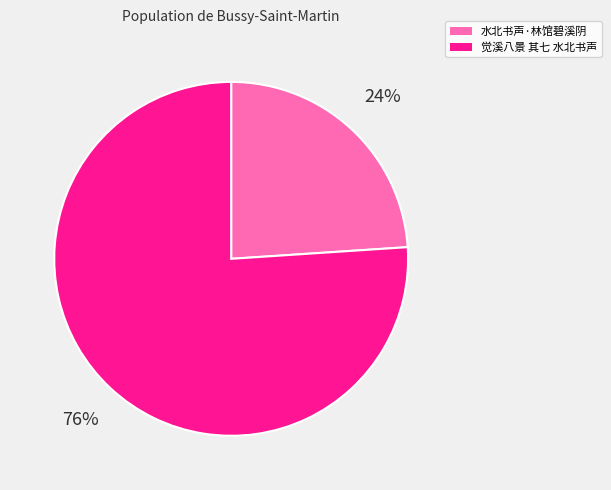

Does any single category account for the majority?

Yes